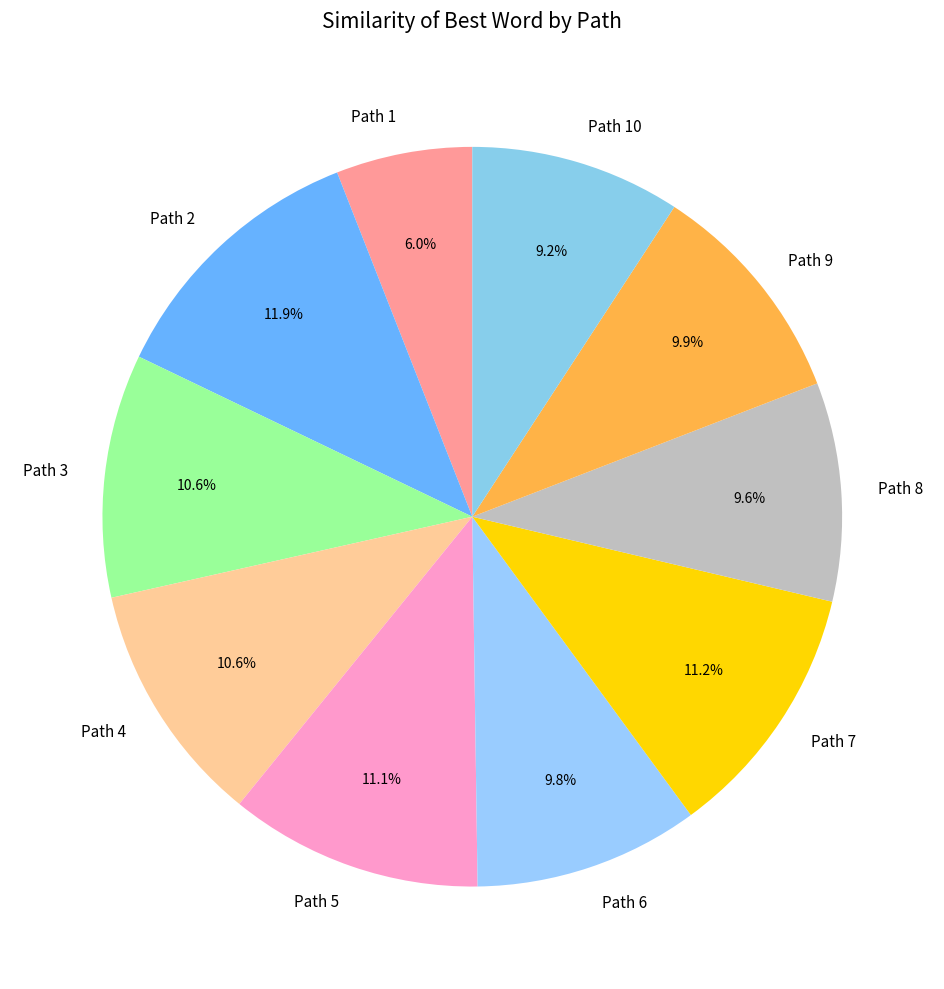

What percentage is the Path 8 slice, to the nearest percent?

10%